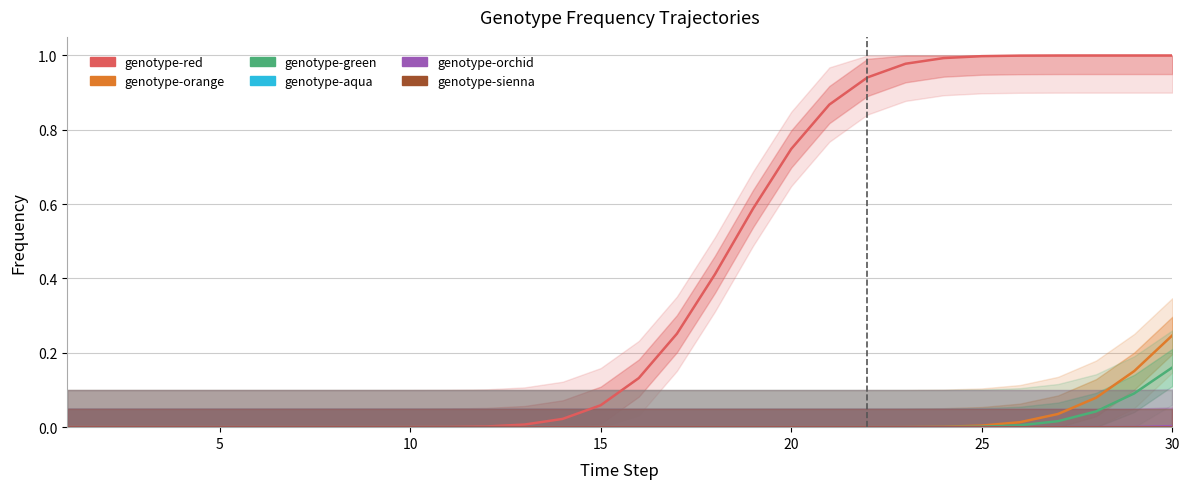

How many lines are shown in the chart?

6